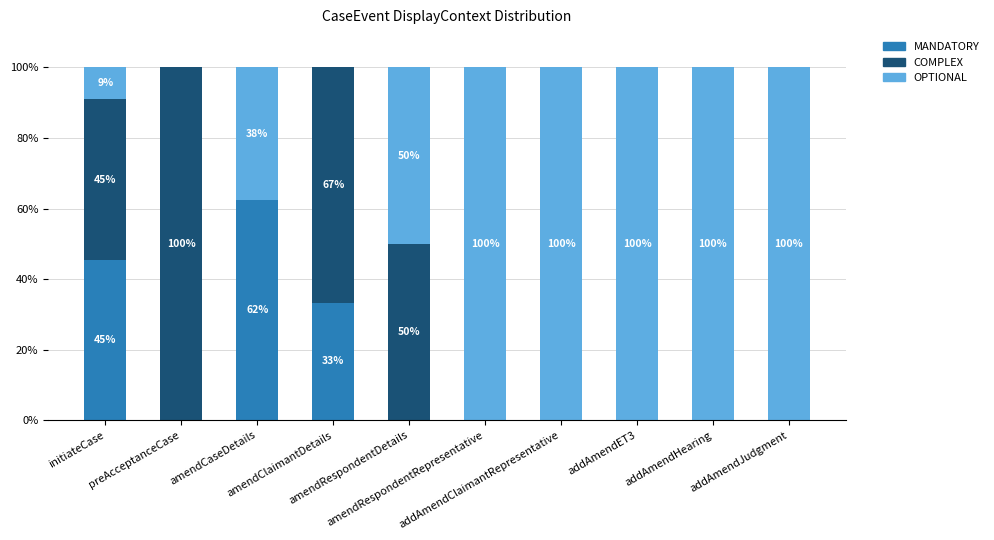

What is the maximum value for MANDATORY?

62.5